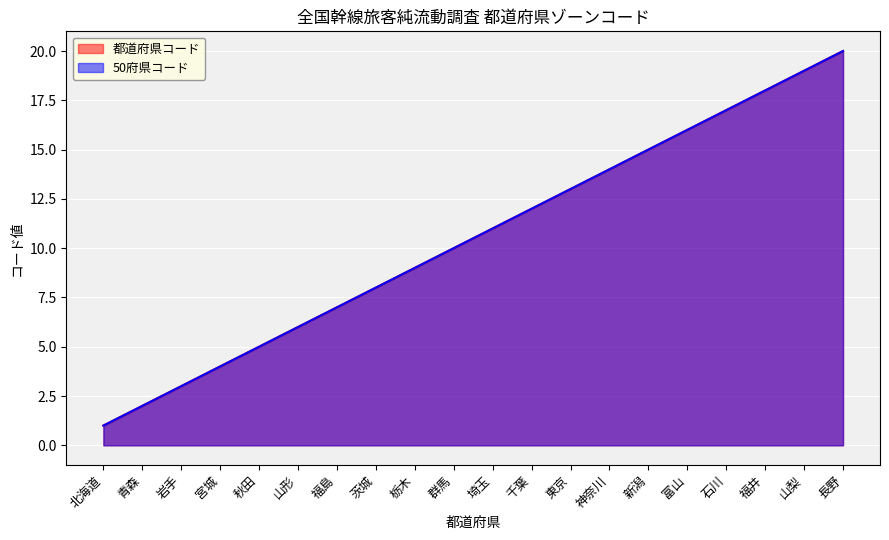

What is the difference between the values at 栃木 and 宮城?

5